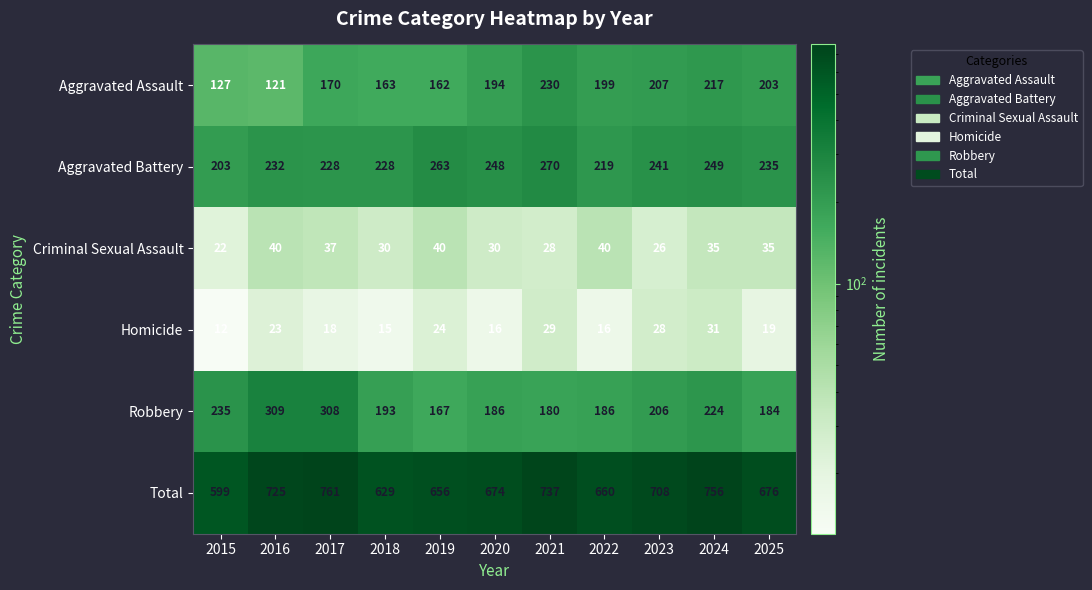

List the series in order of their peak value, lowest first.

Homicide, Criminal Sexual Assault, Aggravated Assault, Aggravated Battery, Robbery, Total